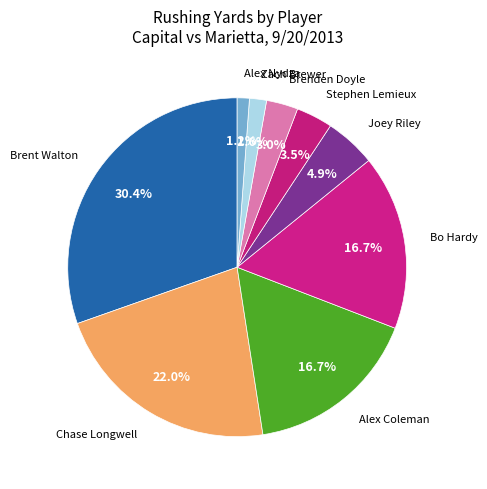

To the nearest percent, what is the difference between the largest and smallest slice percentages?

29%